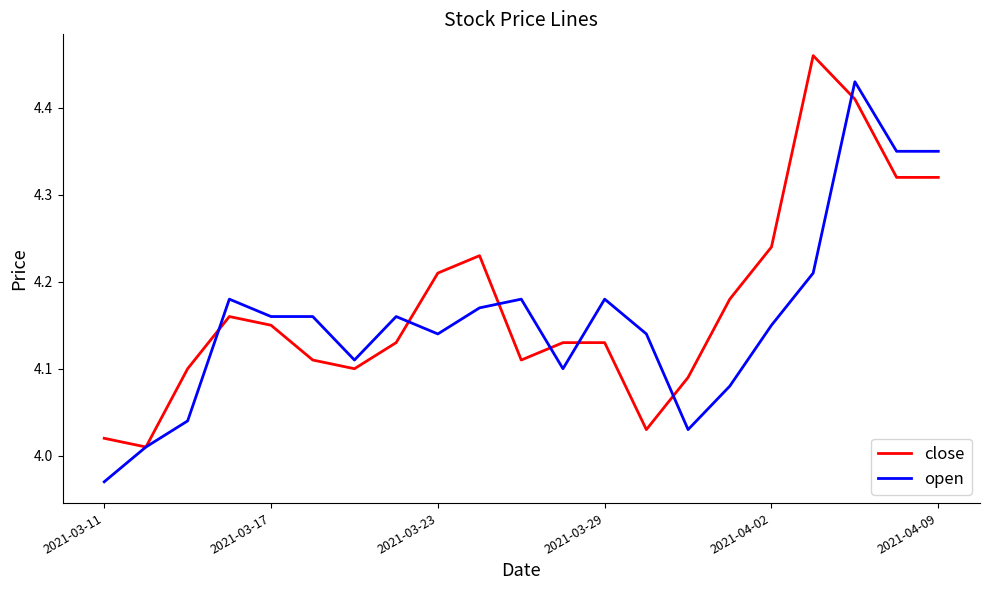

After their last crossing, which series has the higher values: close or open?

open